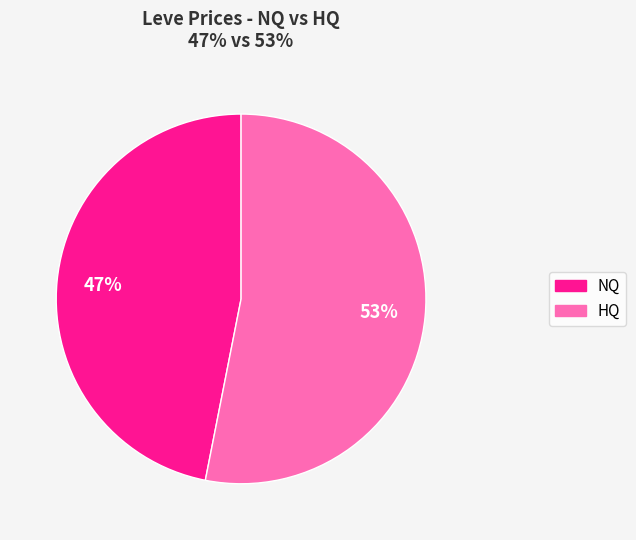

Is there any slice that represents more than half of the pie?

Yes